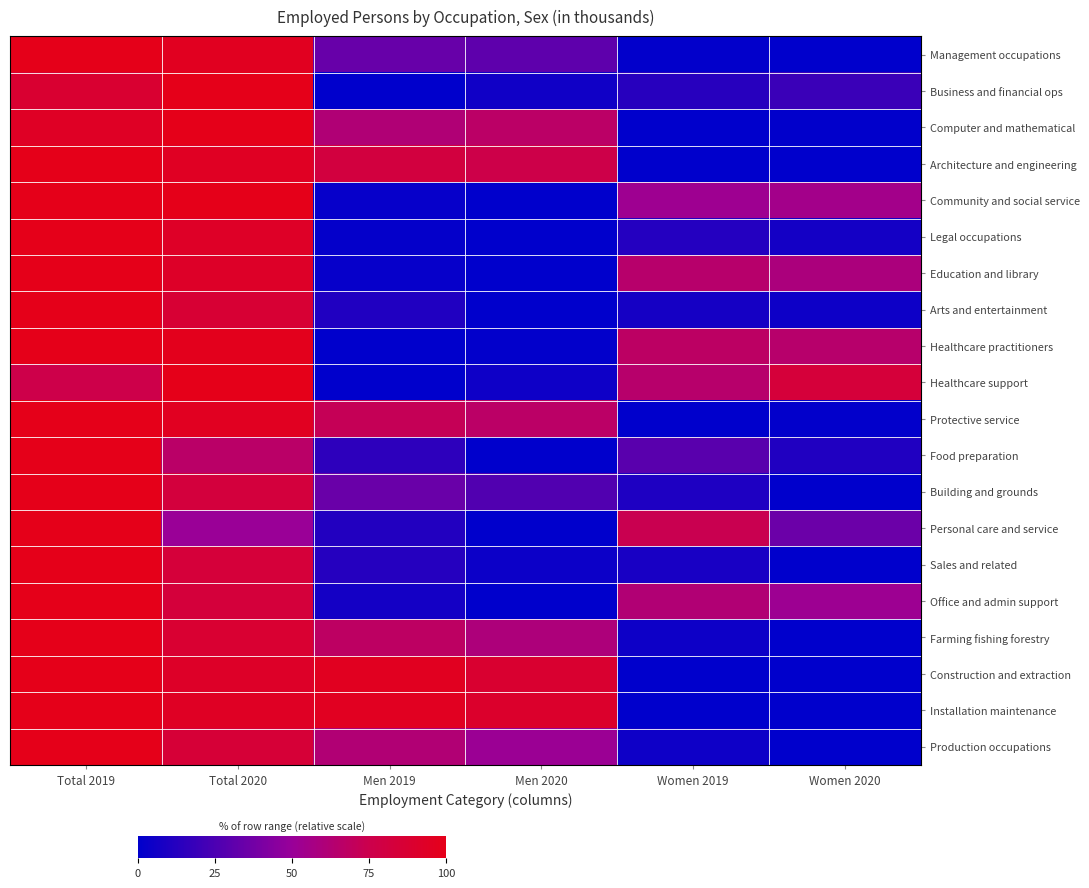

List the series in order of their peak value, highest first.

Management occupations, Business and financial ops, Computer and mathematical, Architecture and engineering, Community and social service, Legal occupations, Education and library, Arts and entertainment, Healthcare practitioners, Healthcare support, Protective service, Food preparation, Building and grounds, Personal care and service, Sales and related, Office and admin support, Farming fishing forestry, Construction and extraction, Installation maintenance, Production occupations